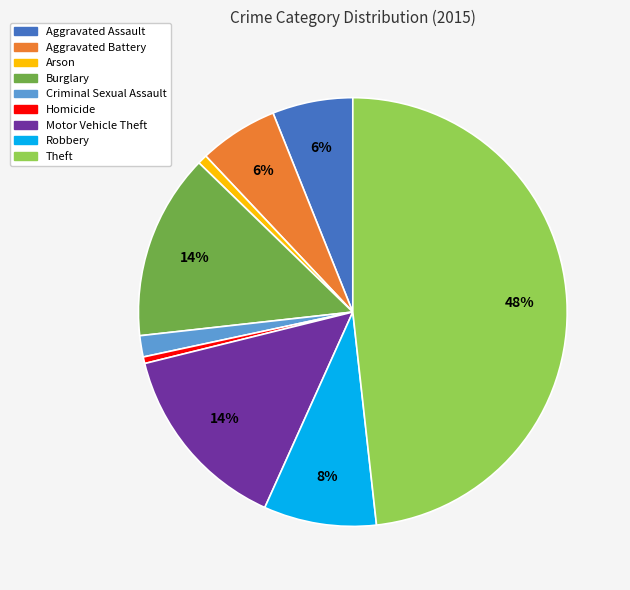

Combined, do Aggravated Battery and Arson account for over 50%?

No